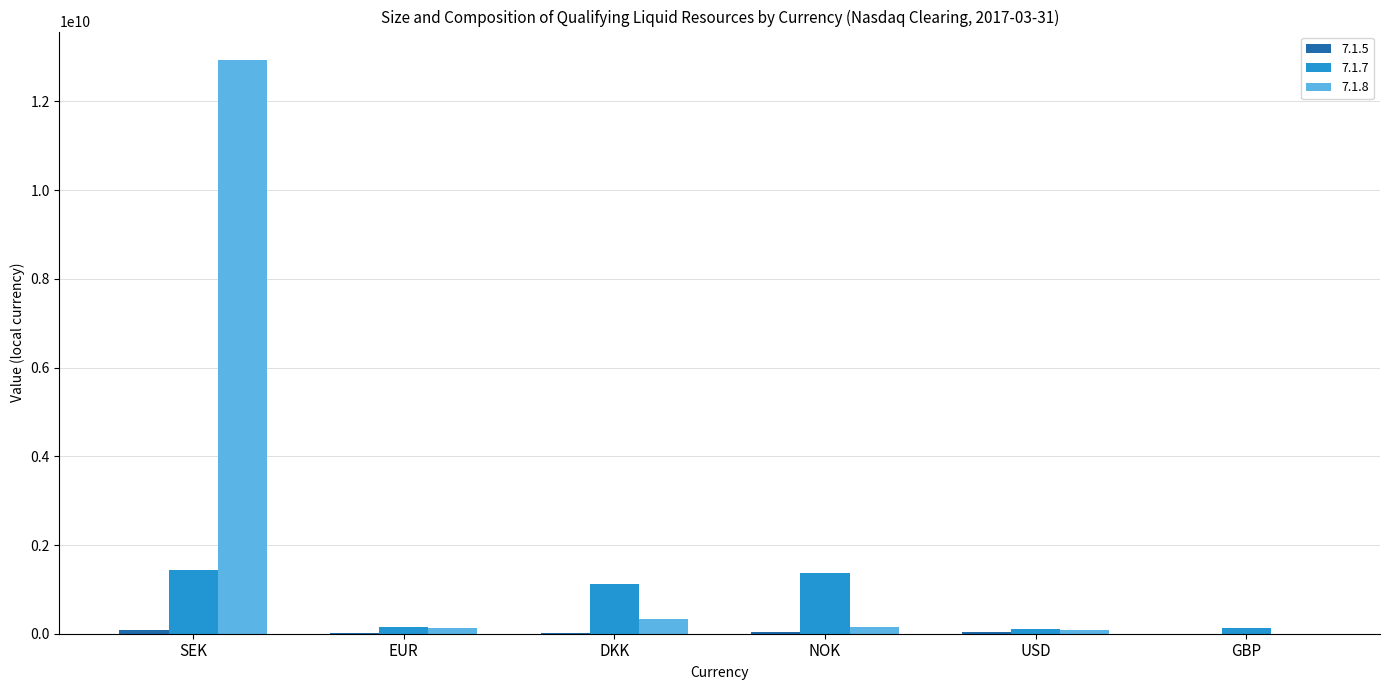

True or false: 7.1.8 has a value of 19386506257.4 at SEK.

False